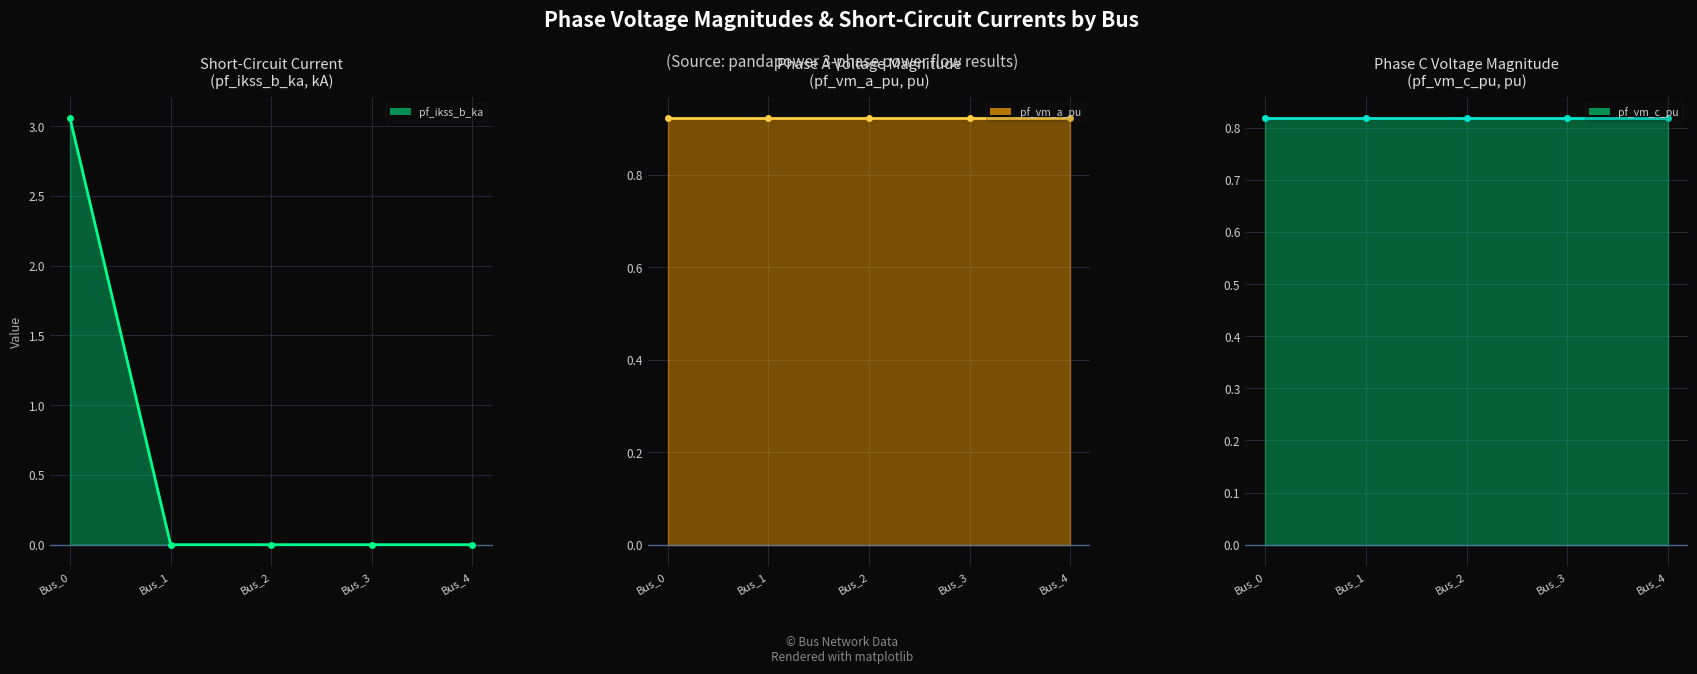

Rank the series by their average value, from highest to lowest.

pf_vm_a_pu line, pf_vm_c_pu line, pf_ikss_b_ka line